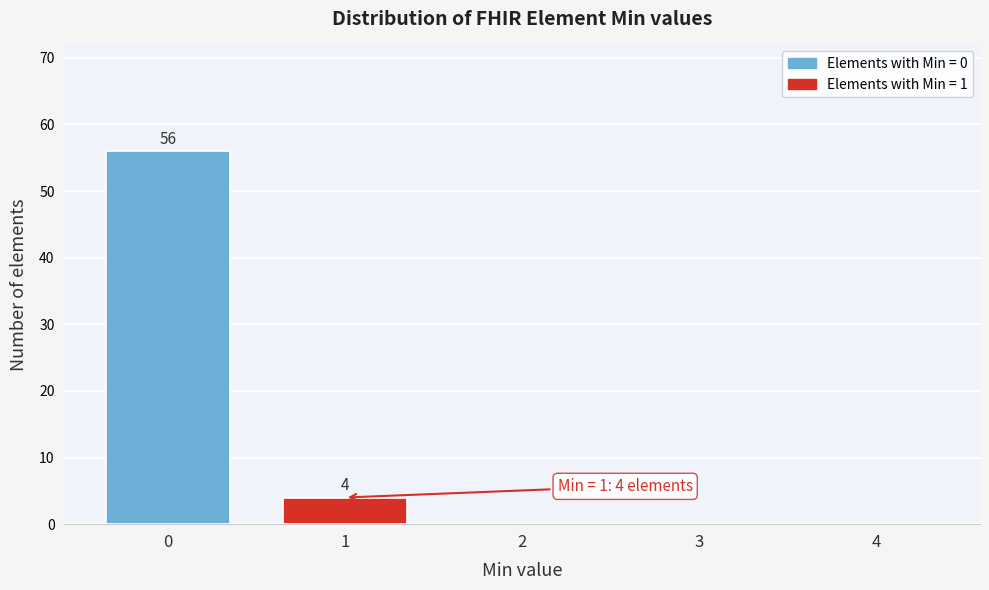

Reading left to right, list all the values displayed in this chart.

0=56	1=4	2=0	3=0	4=0